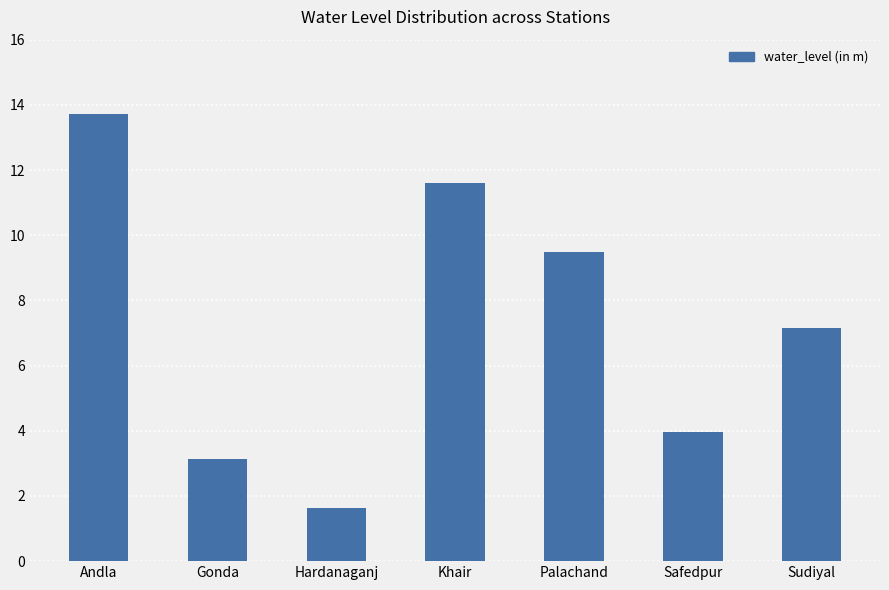

What is the difference between the second highest and second lowest values?

8.5